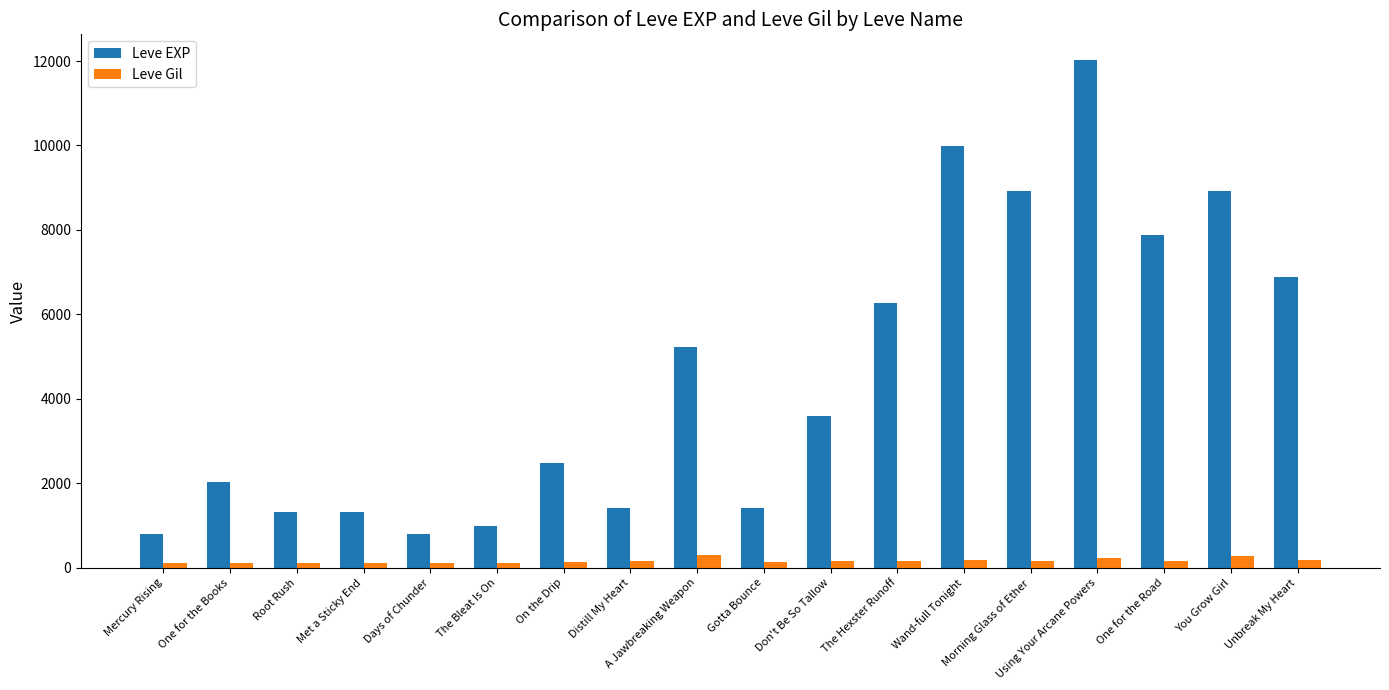

At Days of Chunder, list the series in order from largest to smallest.

Leve EXP, Leve Gil